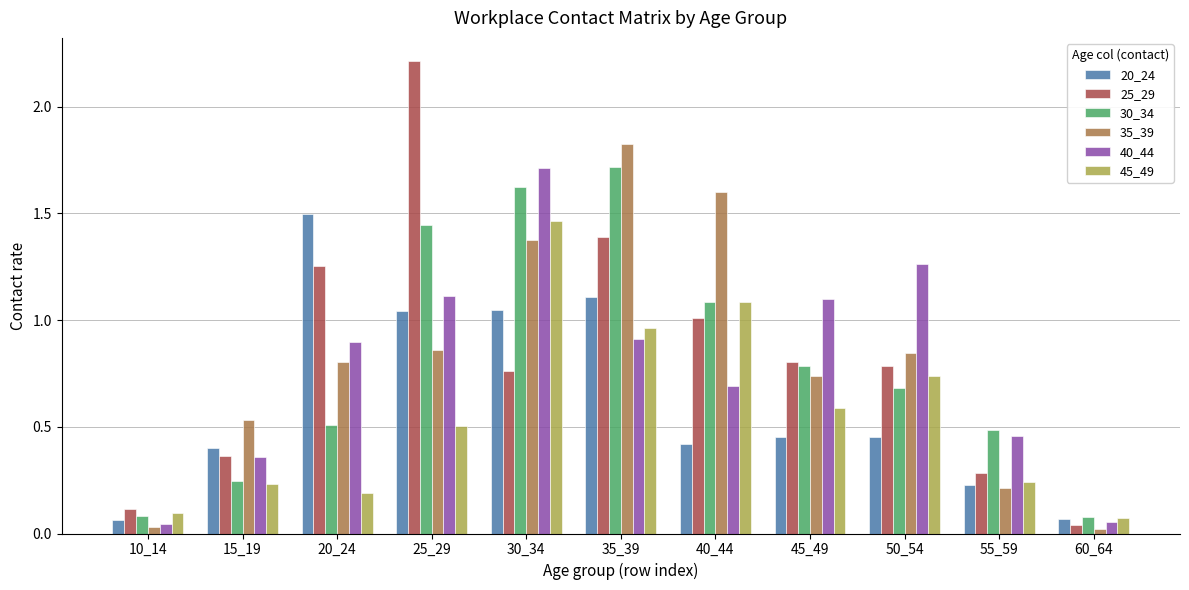

Is the value of 45_49 at 20_24 greater than the value of 40_44 at 40_44?

No